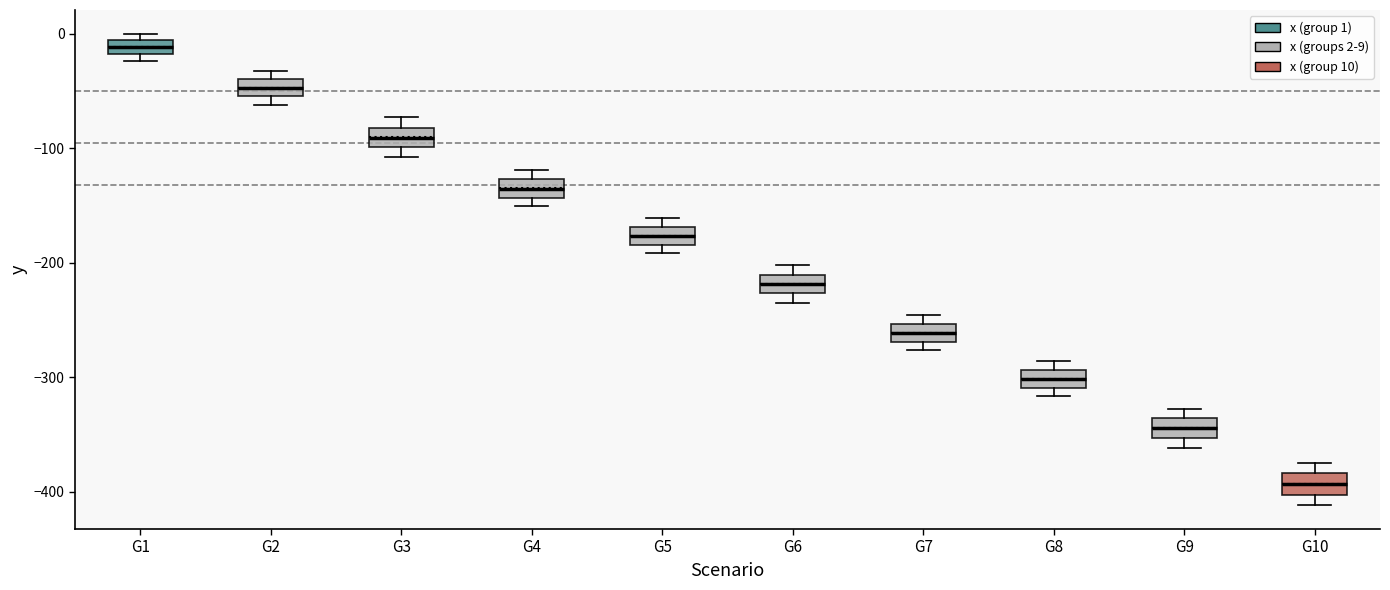

Where is the lower edge of the box for G1 on the y-axis? The values are not printed on the chart, so give them approximately, as read against the axis.

-20